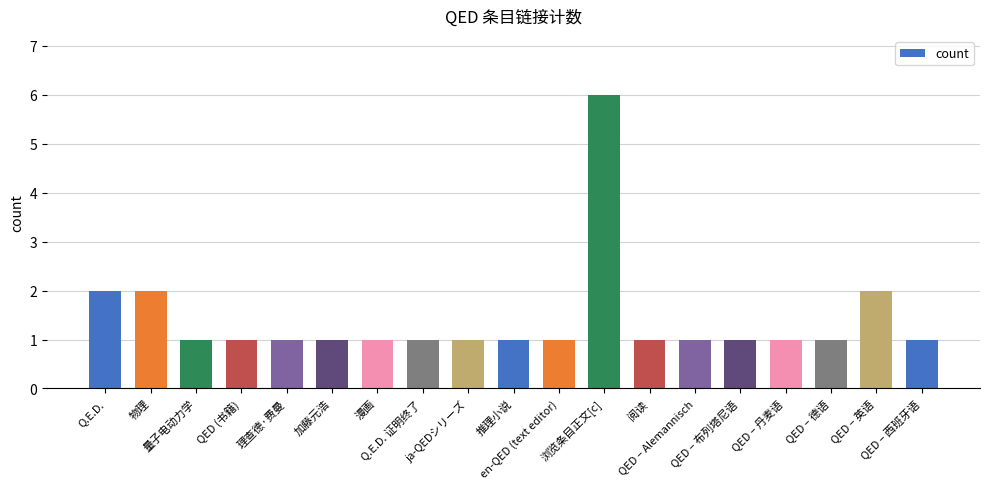

What is the approximate value at Q.E.D. 证明终了?

1